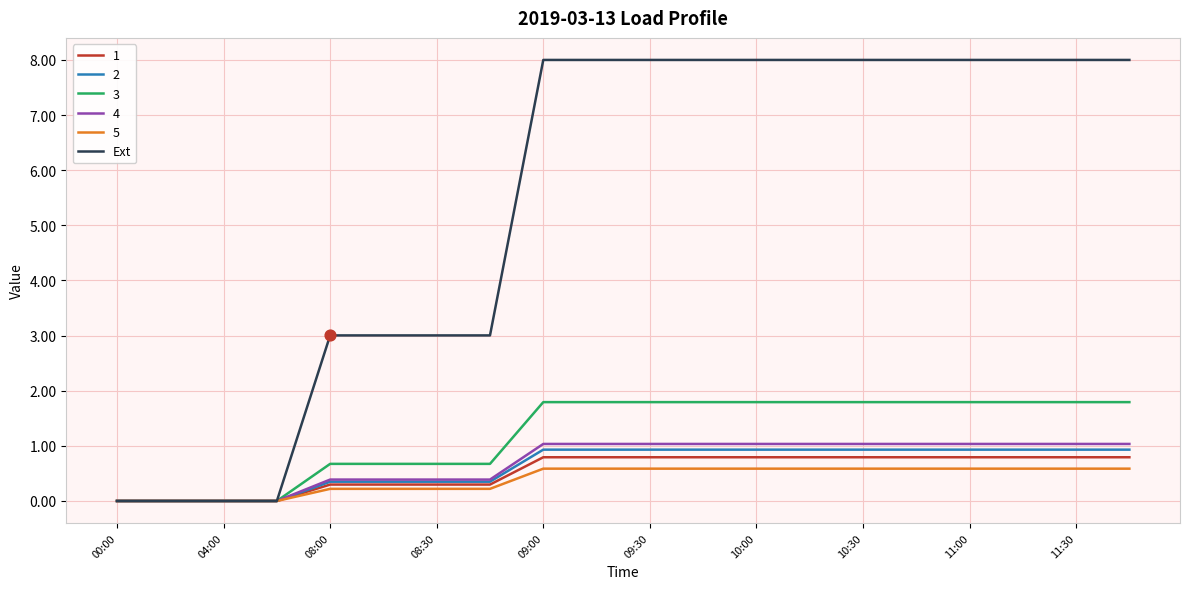

Which series has the widest spread of values?

Ext